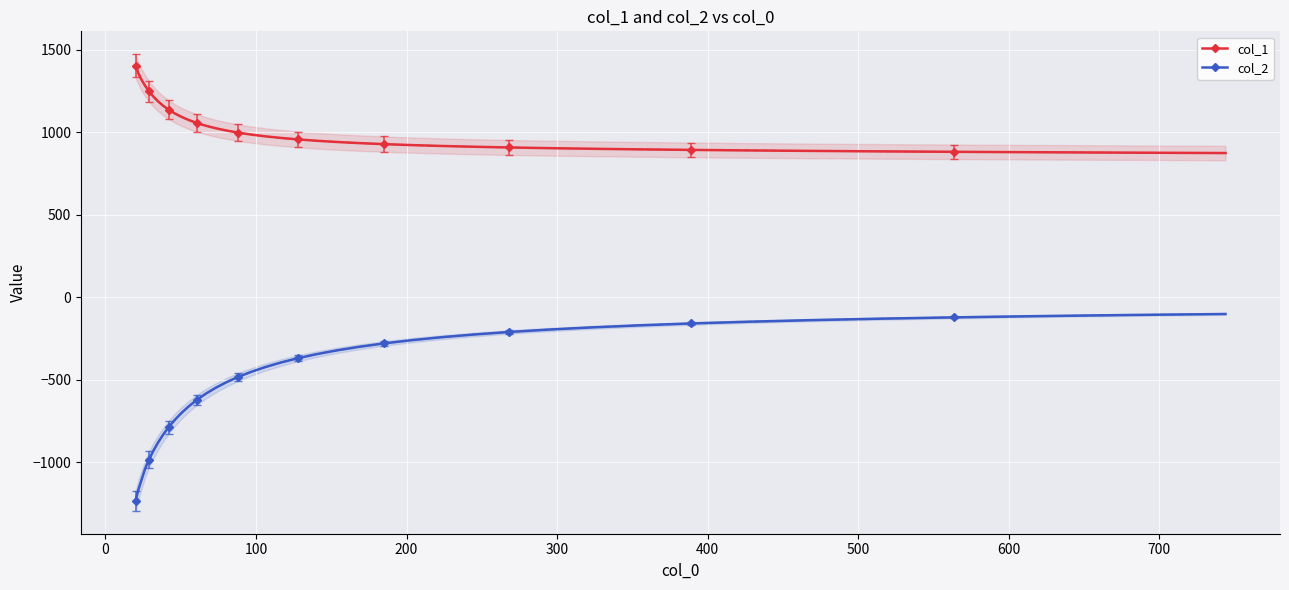

What is the value of the col_1 point at the 4th from the left?

1281.8